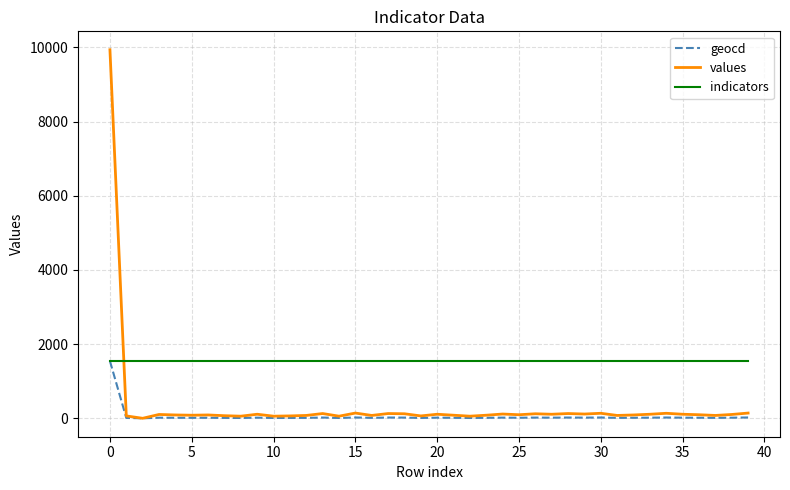

Which series ends up on top after the final intersection of values and indicators?

indicators